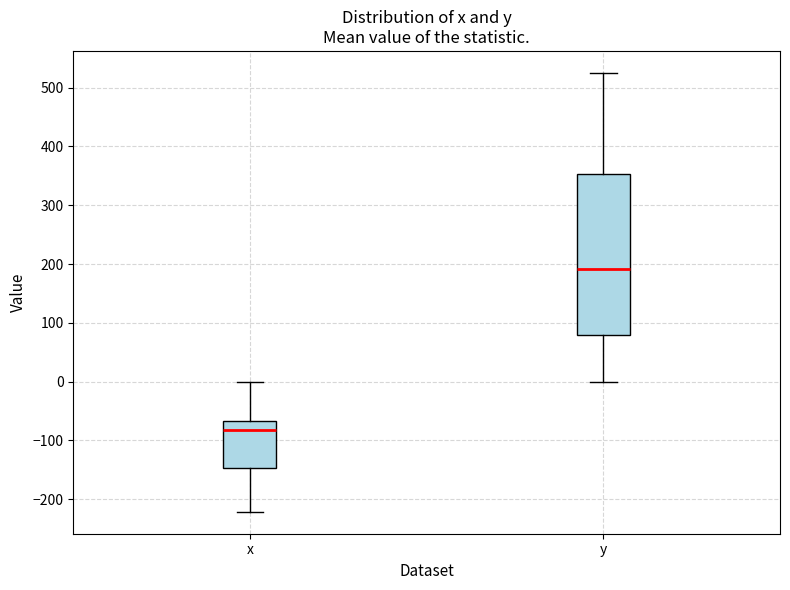

Reading left to right, transcribe this box plot: for each box, give where its median line is, the range the box spans, and where its two whiskers end, as read against the y-axis. The values are not printed on the chart, so give them approximately, as read against the axis.

x: median -80, box -150 to -70, whiskers -220 to 0
y: median 190, box 80 to 350, whiskers 0 to 530